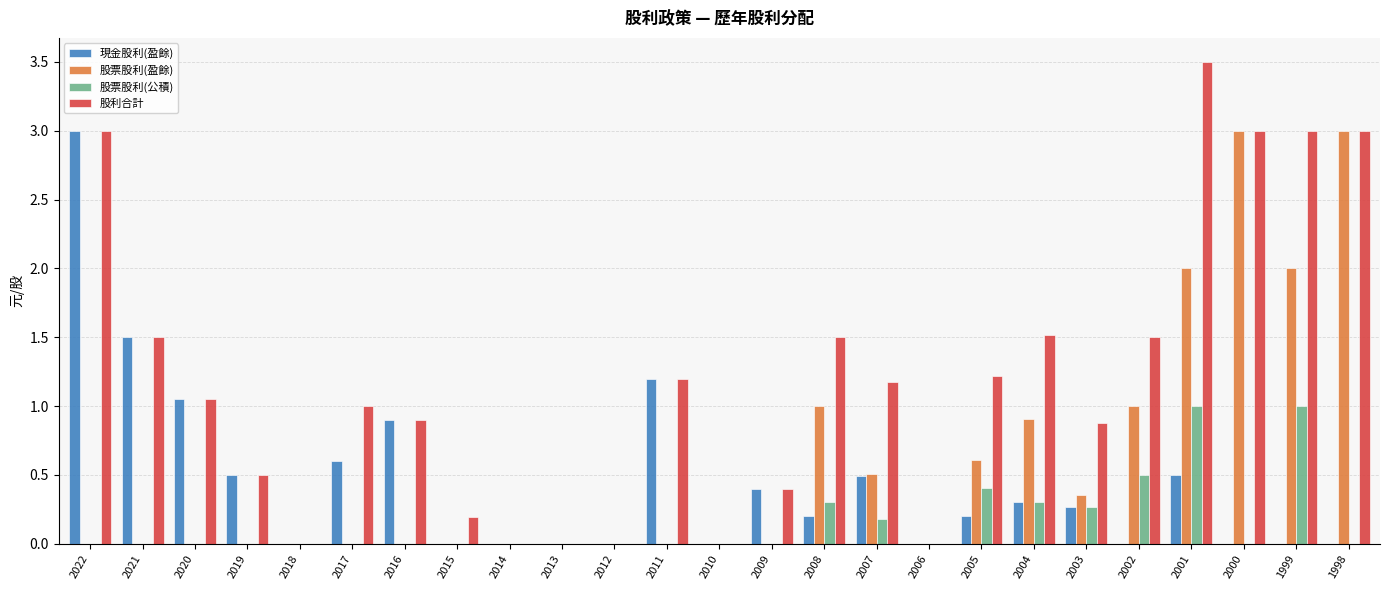

What is the greatest value displayed?

3.5